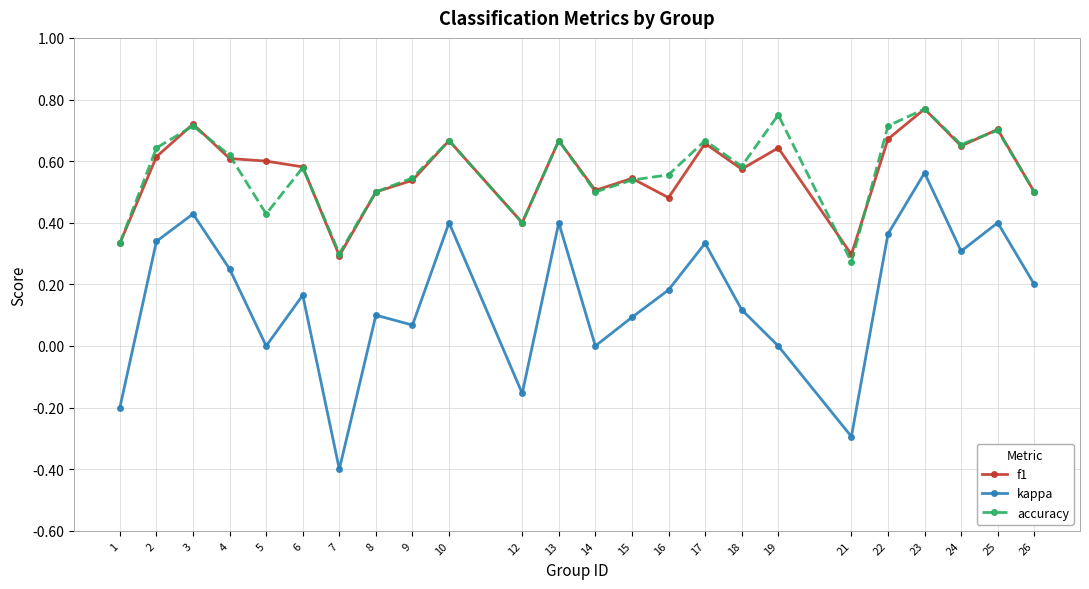

What are all the series names shown in the legend?

f1, kappa, accuracy